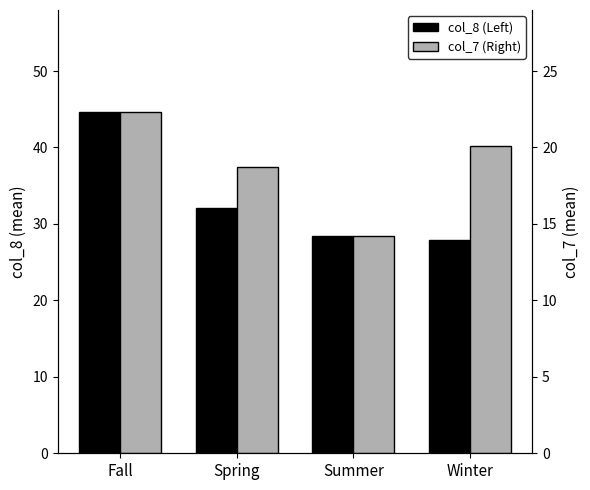

Are the bars horizontal?

No